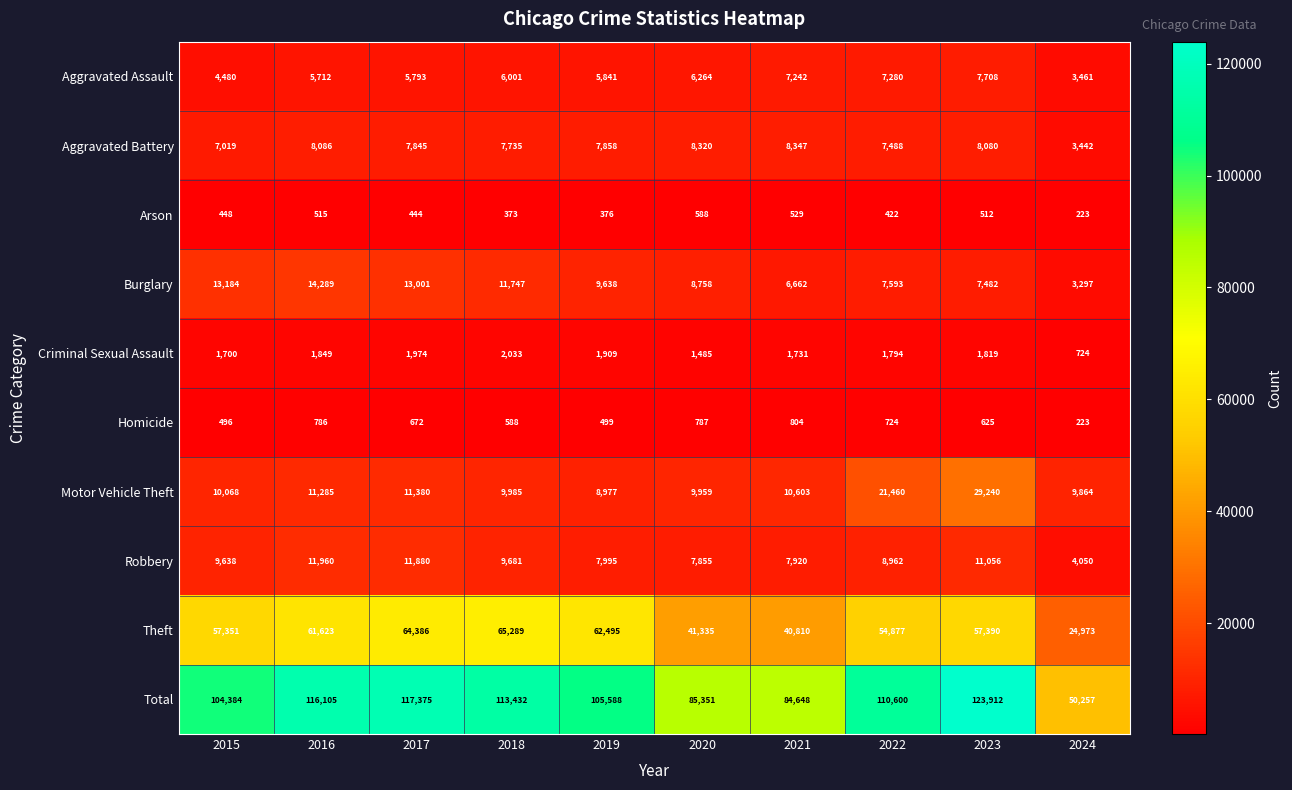

Which series has the largest total across all categories?

Total